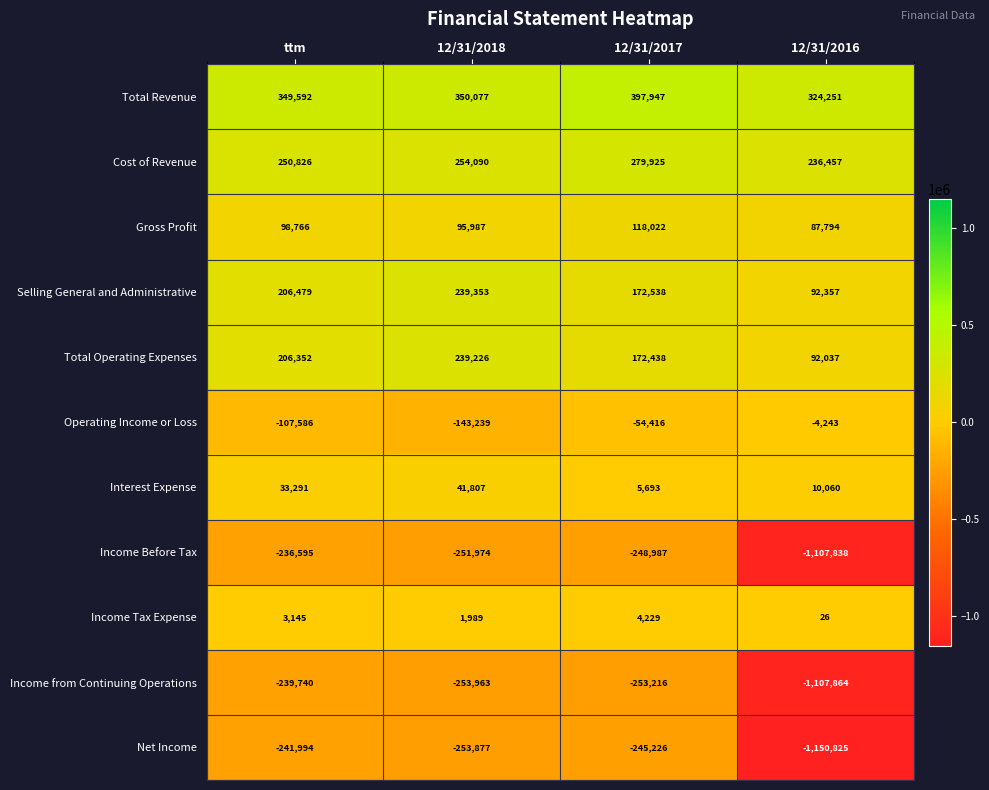

What is the highest value of the Total Operating Expenses series?

239226